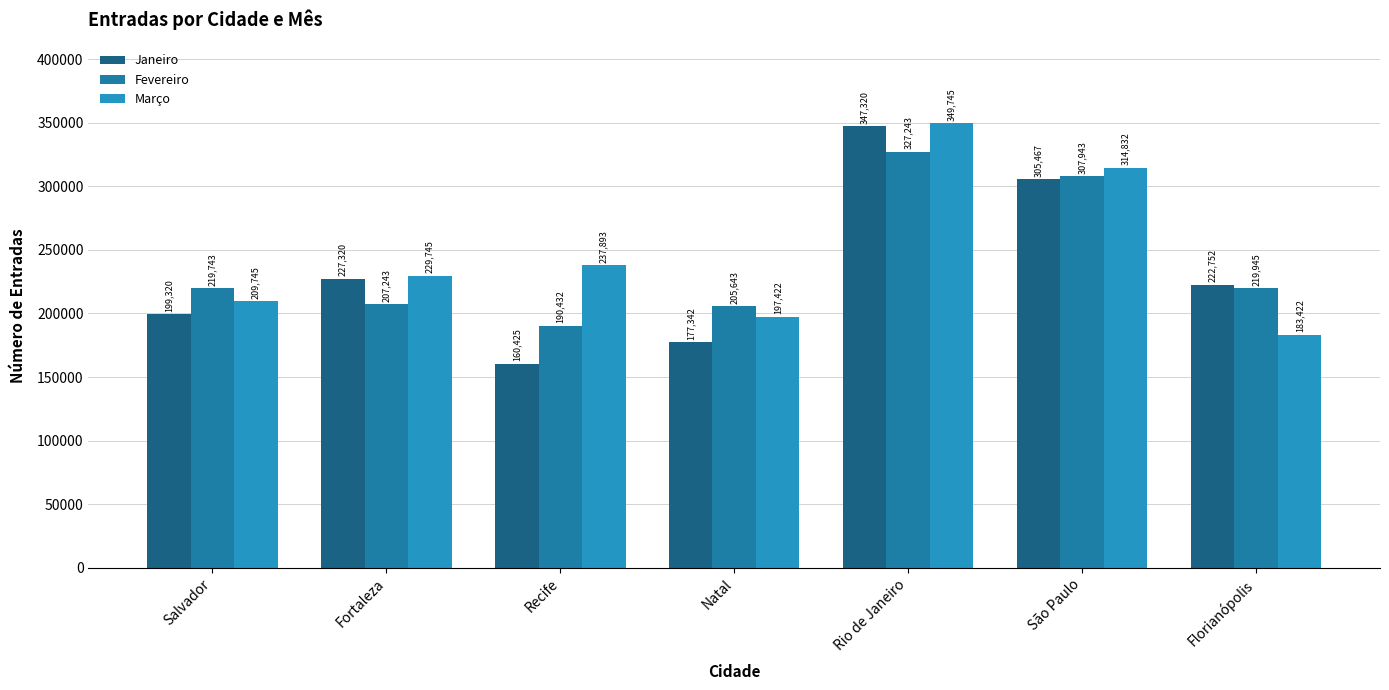

The value of Janeiro at Recife is 160425. True or false?

True